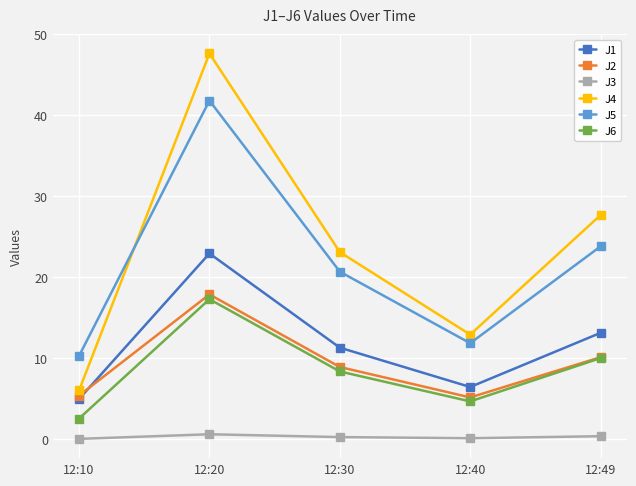

How many lines are shown in the chart?

6